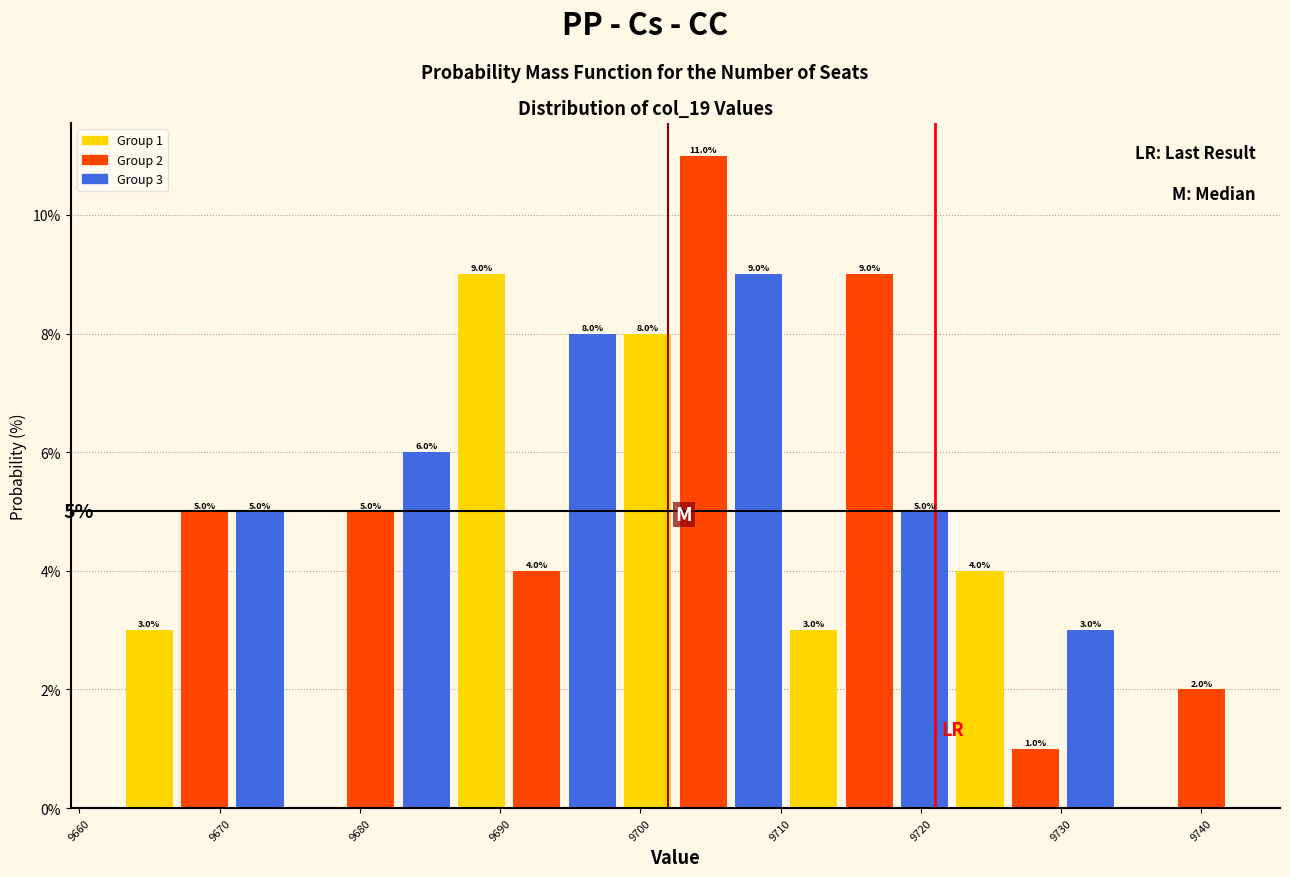

Read against the x-axis, roughly where is the centre of the tallest bar?

9704